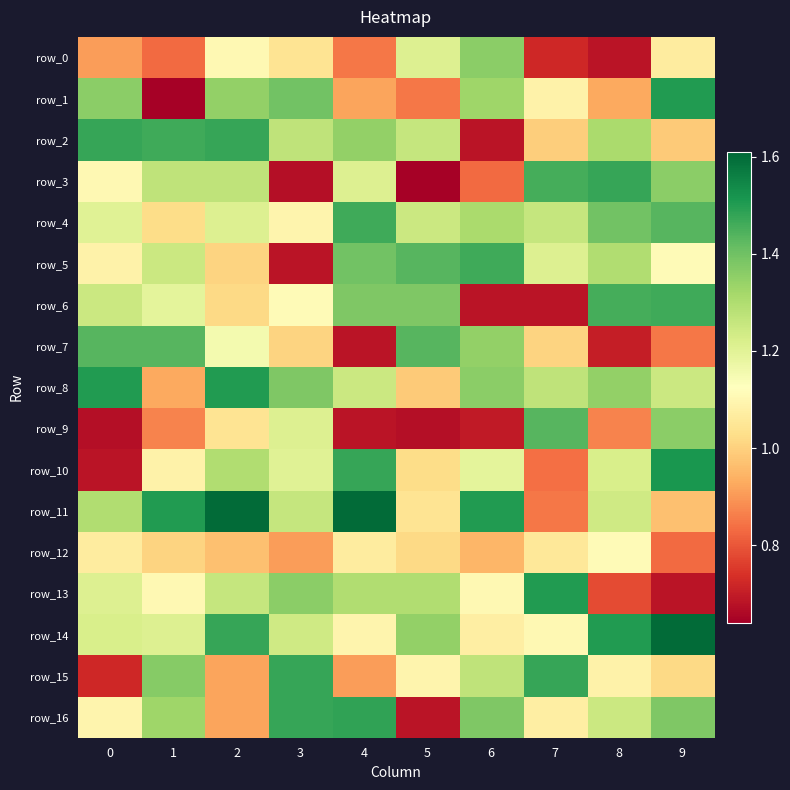

Which series has the largest total across all categories?

row_11